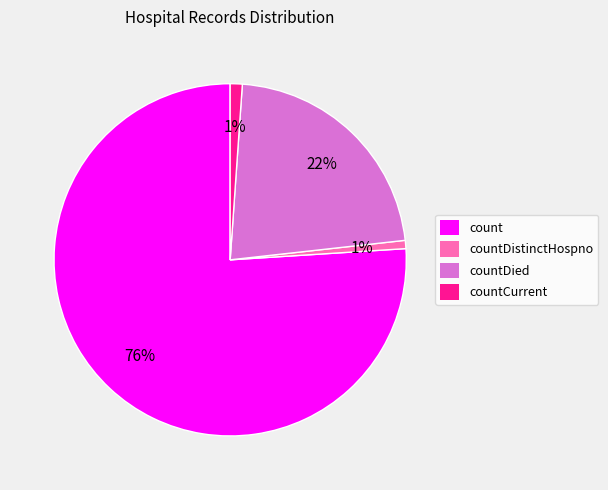

To the nearest percent, what is the difference between the count and countCurrent slice percentages?

75%